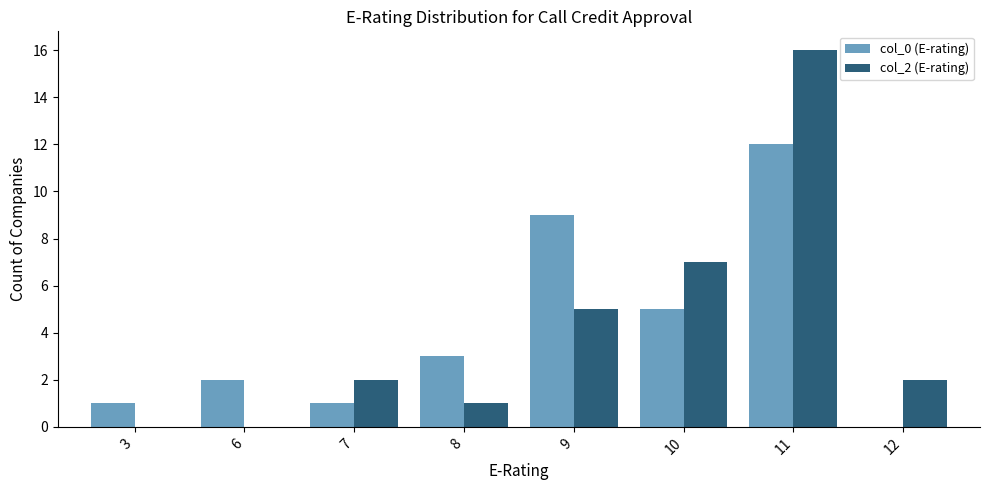

What is the highest value of the col_0 (E-rating) series?

12